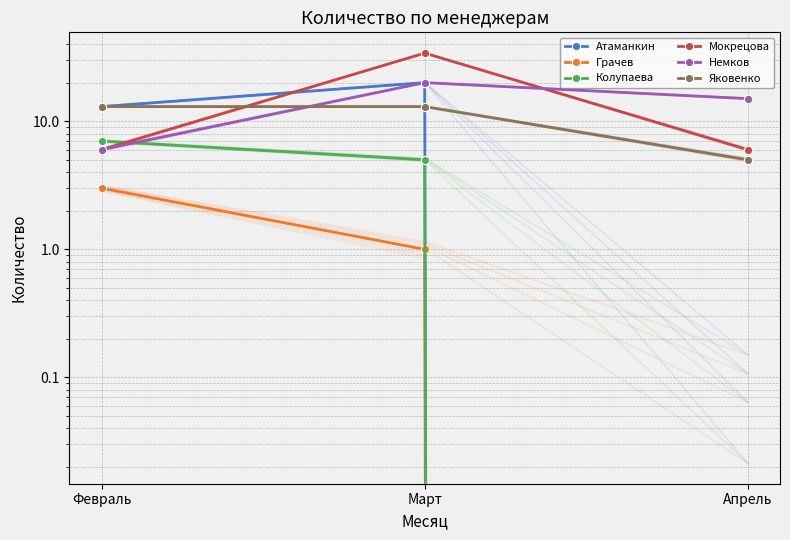

Count the number of categories in the chart.

3